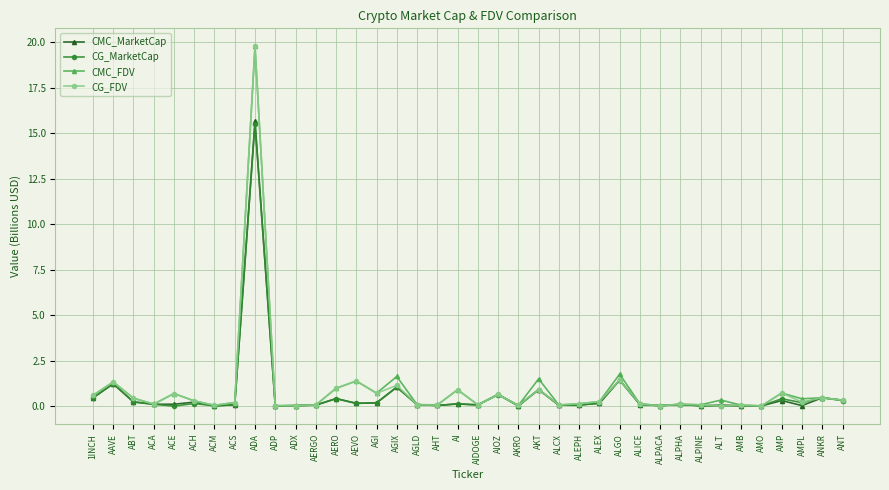

At which category is the sum across all series the highest?

ADA